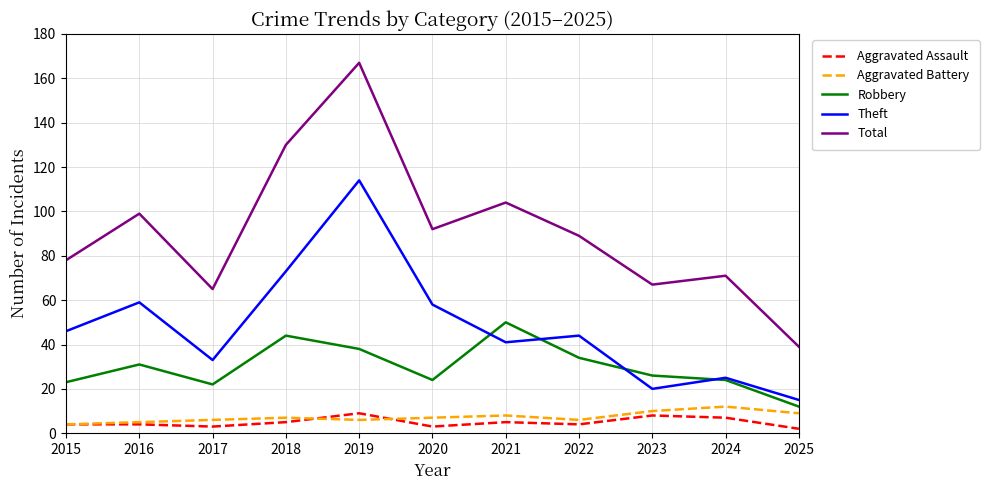

How many interior local peaks does the Theft series have?

4